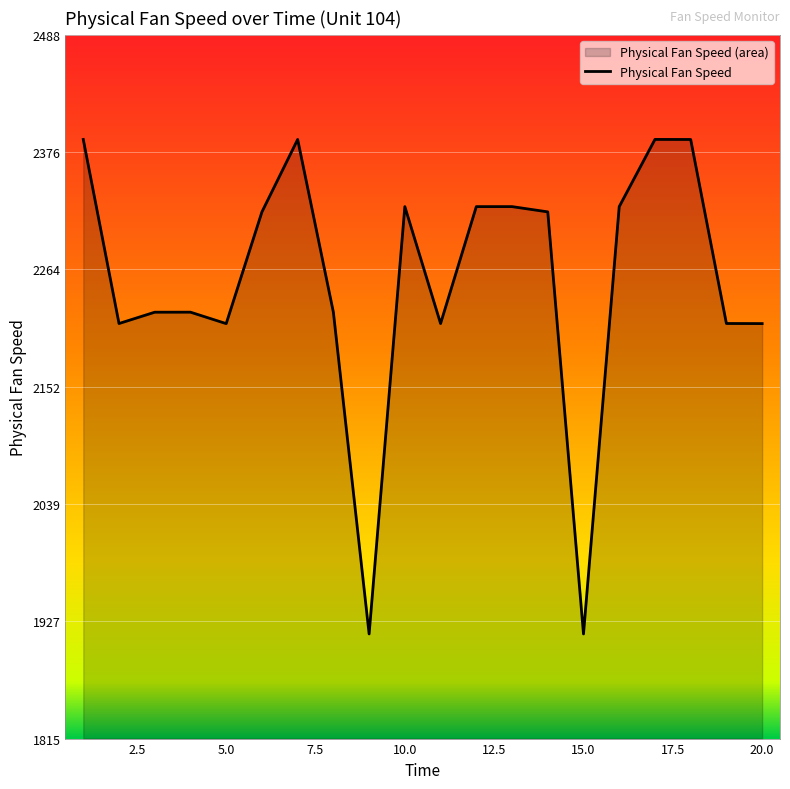

What is the smallest value displayed?

1915.3